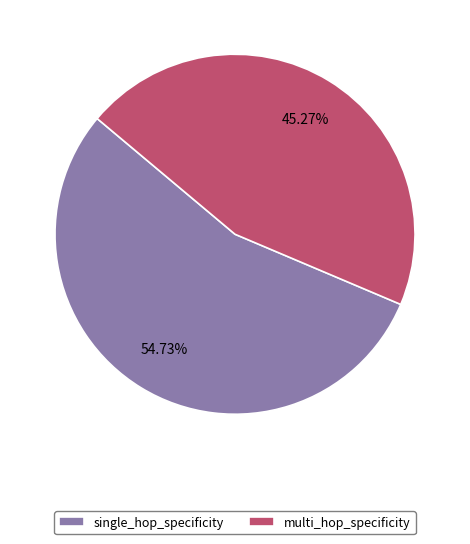

Is it true that single_hop_specificity is 55% of the pie?

True